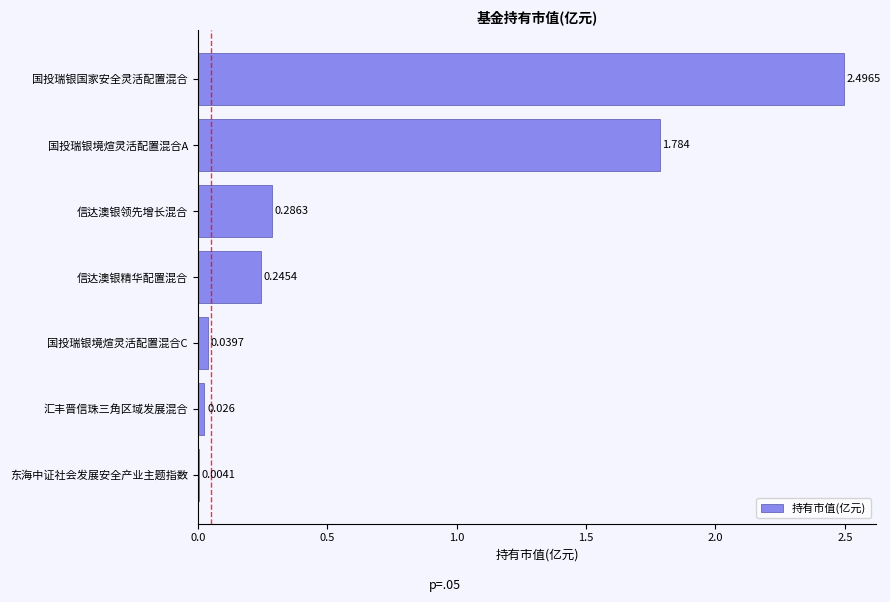

What is the sum of all values?

4.9